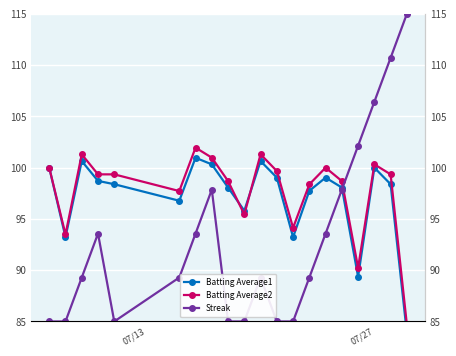

What is the highest value of the Streak series?

115.0